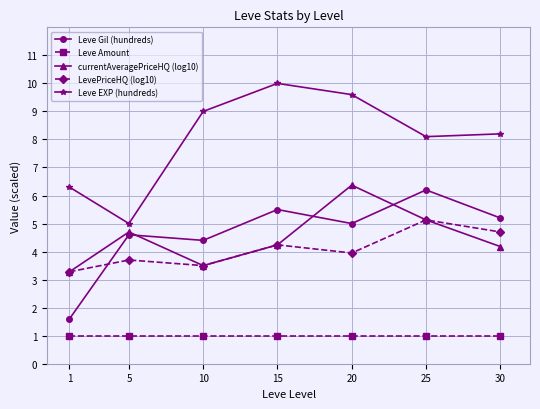

What is the maximum value for Leve Amount?

1.0